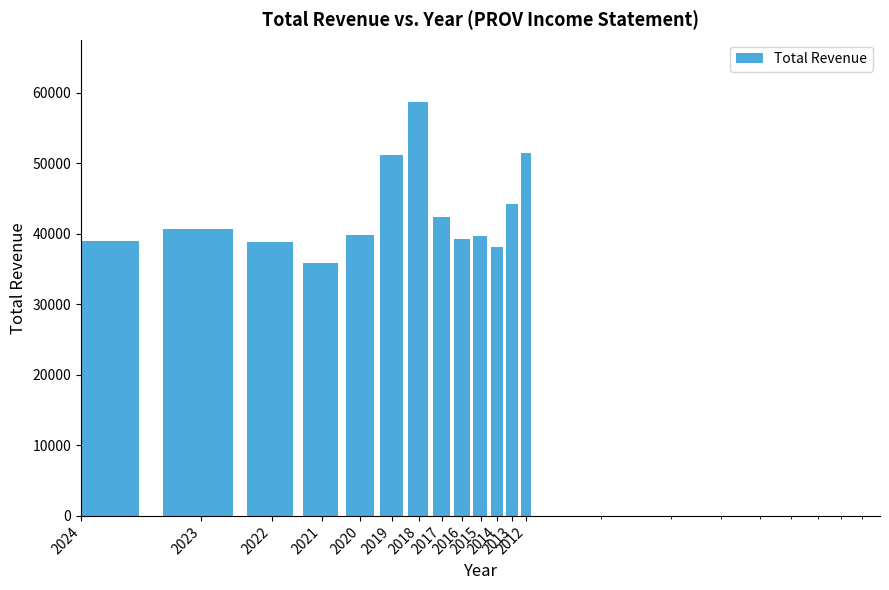

Reading right to left, what are all the values shown in this chart?

51400	44200	38100	39700	39300	42400	58700	51200	39800	35900	38800	40700	38900